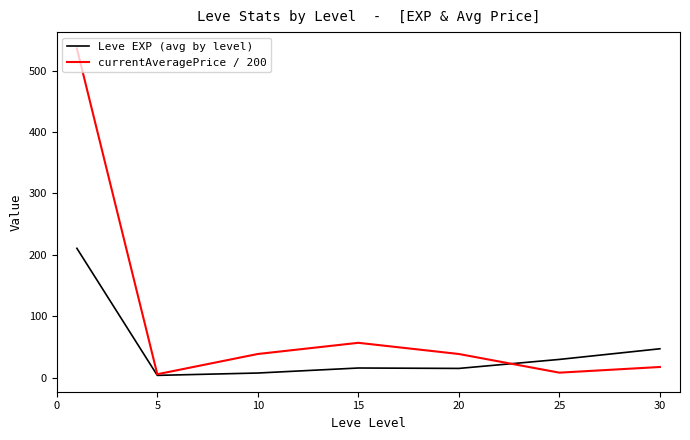

Rank the series by their maximum value, from highest to lowest.

currentAveragePrice / 200, Leve EXP (avg by level)